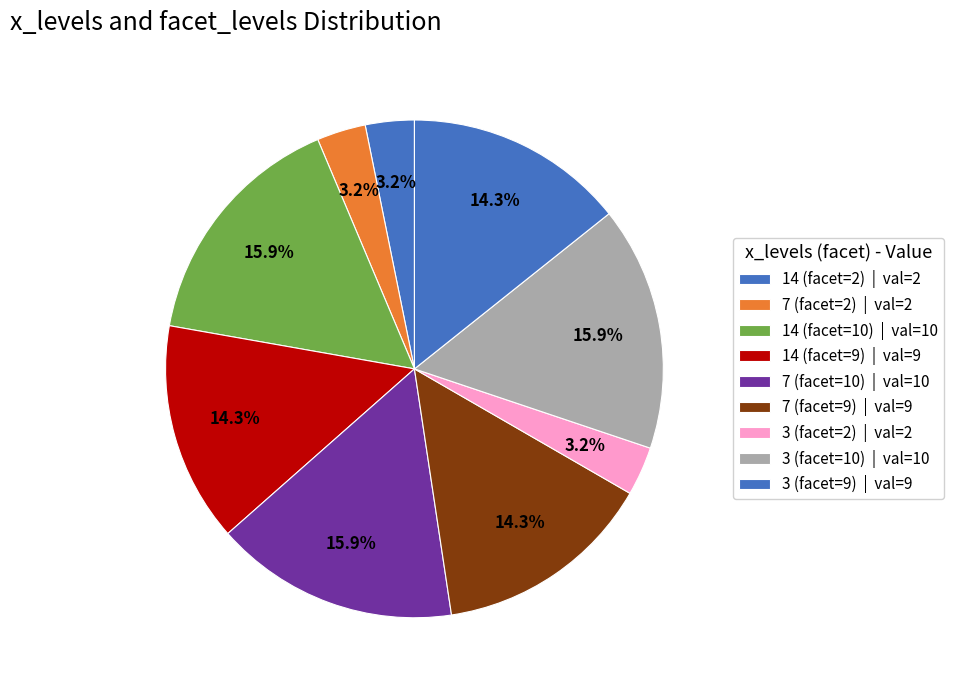

What is the smallest slice in the pie chart?

14